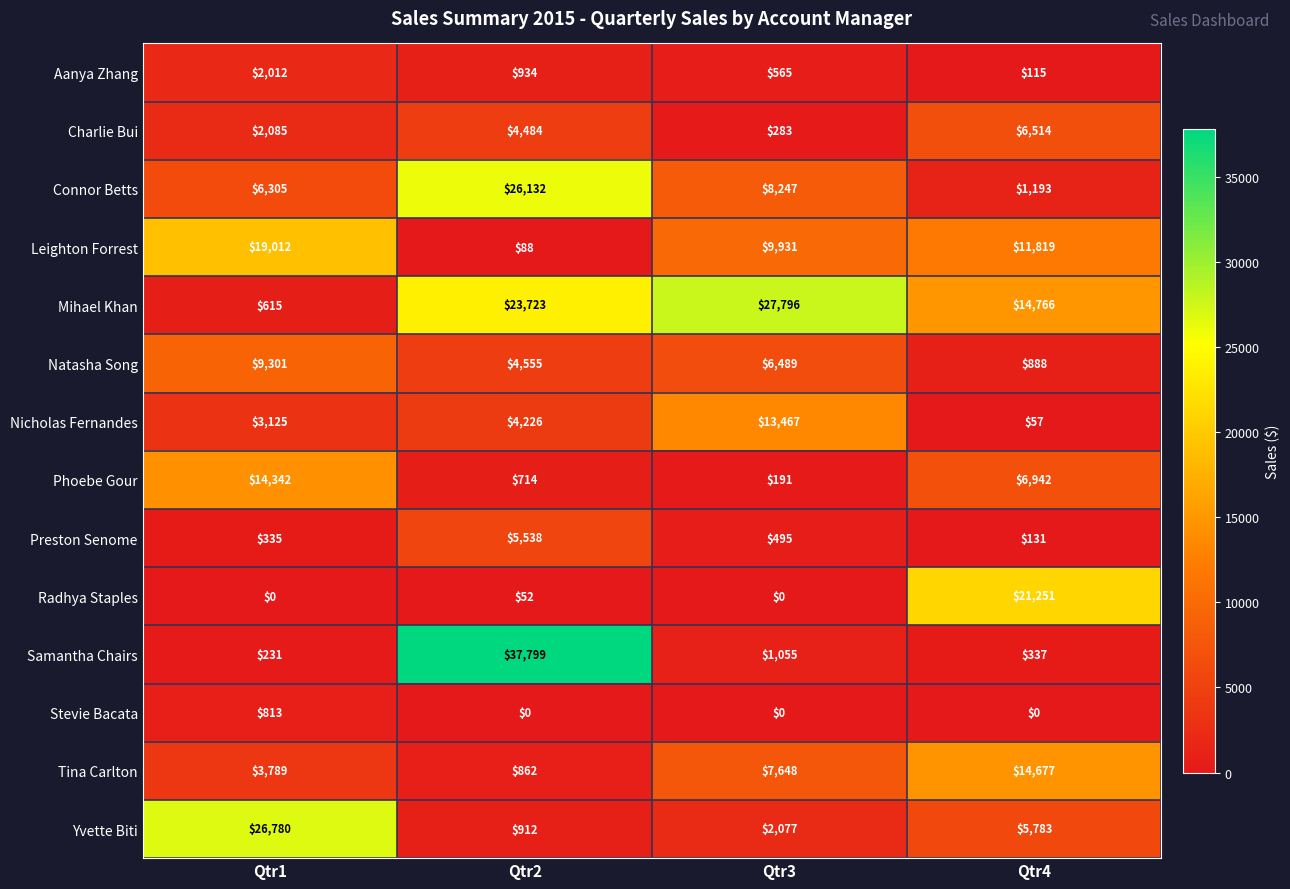

At which label is Samantha Chairs closest to 19015?

Qtr3